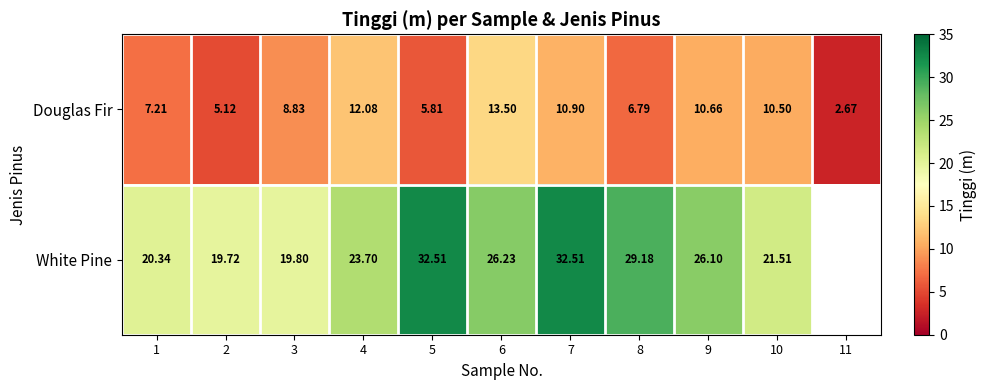

Which series changed the most between 8 and 10?

White Pine